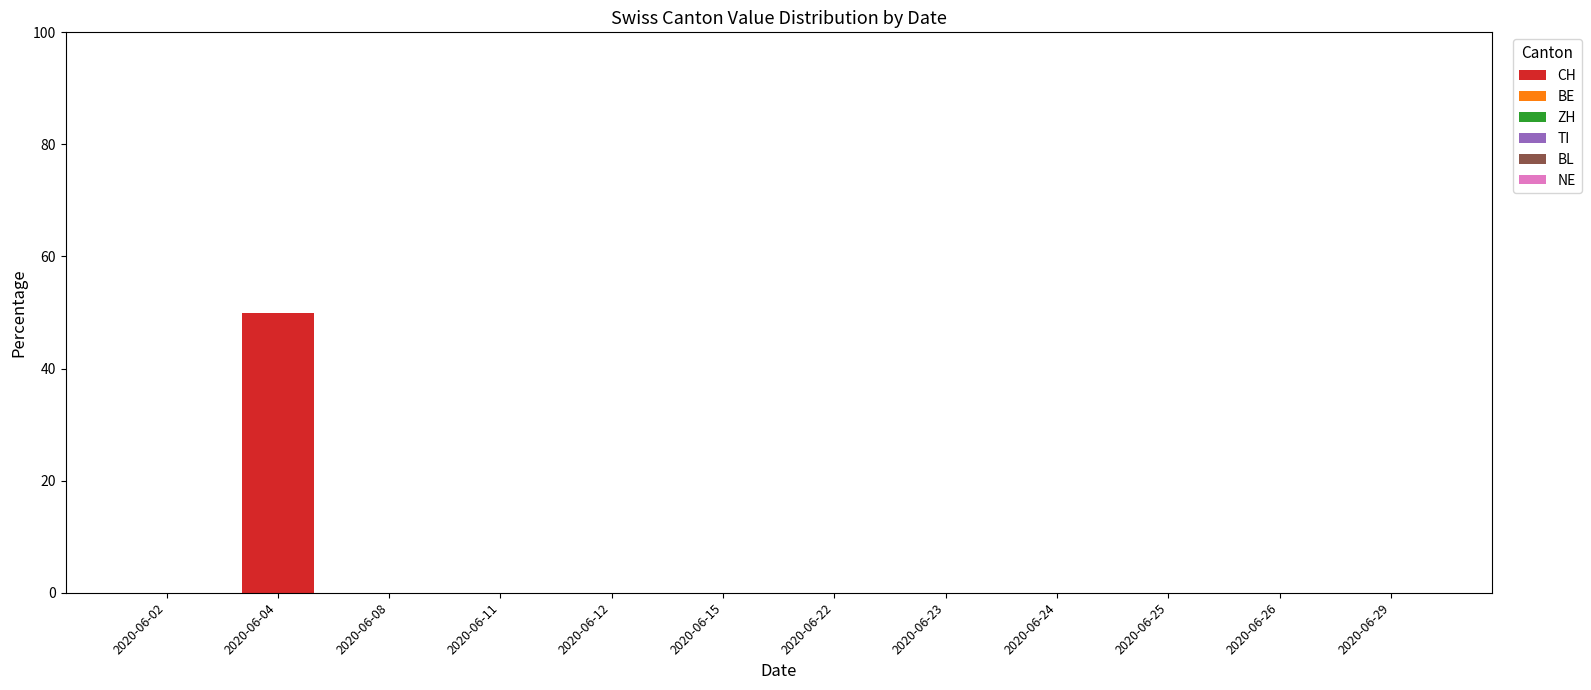

Which has a higher value, 2020-06-25 or 2020-06-04?

2020-06-04